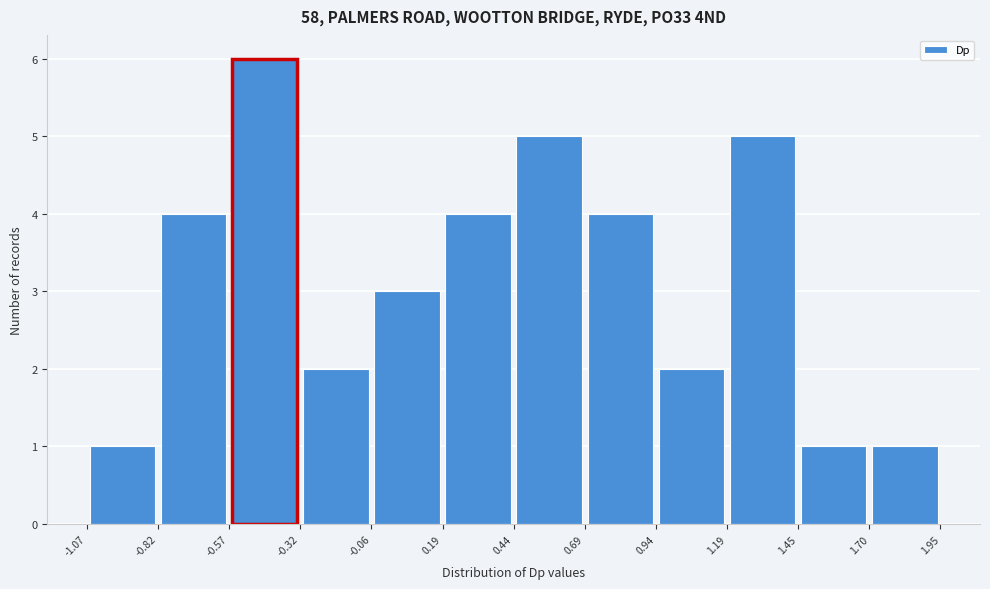

Reading left to right, list every bar in this chart as the range it spans on the x-axis followed by its height. The values are not printed on the chart, so give them approximately, as read against the axis.

-1.07 to -0.82: 1
-0.82 to -0.57: 4
-0.57 to -0.32: 6
-0.32 to -0.06: 2
-0.06 to 0.19: 3
0.19 to 0.44: 4
0.44 to 0.69: 5
0.69 to 0.94: 4
0.94 to 1.19: 2
1.19 to 1.45: 5
1.45 to 1.70: 1
1.70 to 1.95: 1